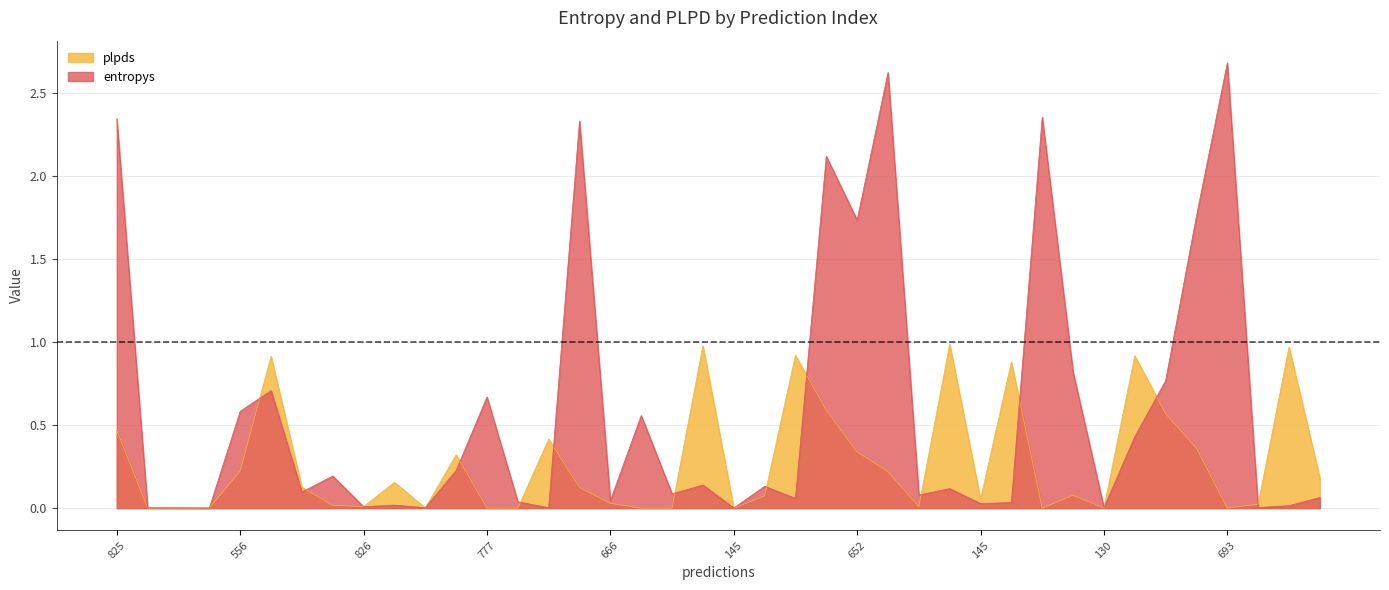

What are all the series names shown in the legend?

plpds, entropys